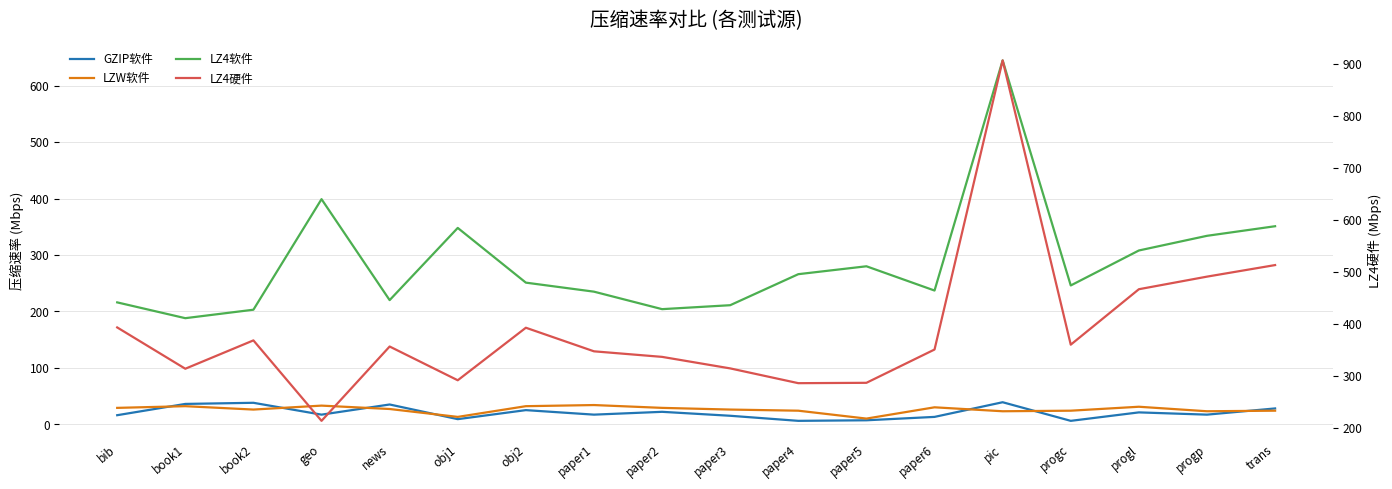

How many intersections are there between LZ4硬件 and LZ4软件?

4